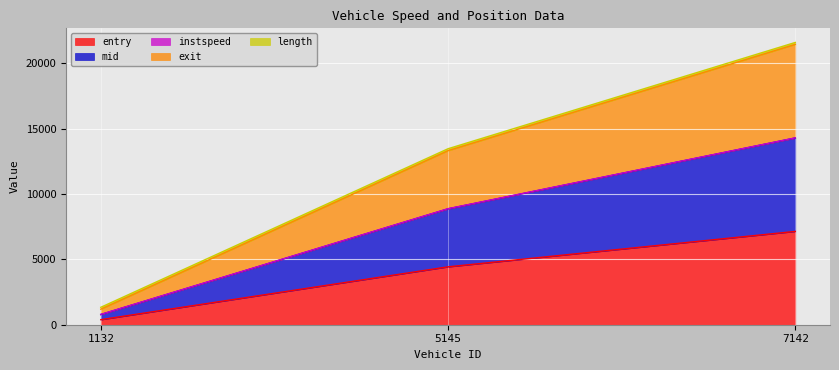

Is it true that entry equals 4428.0 at 5145?

True